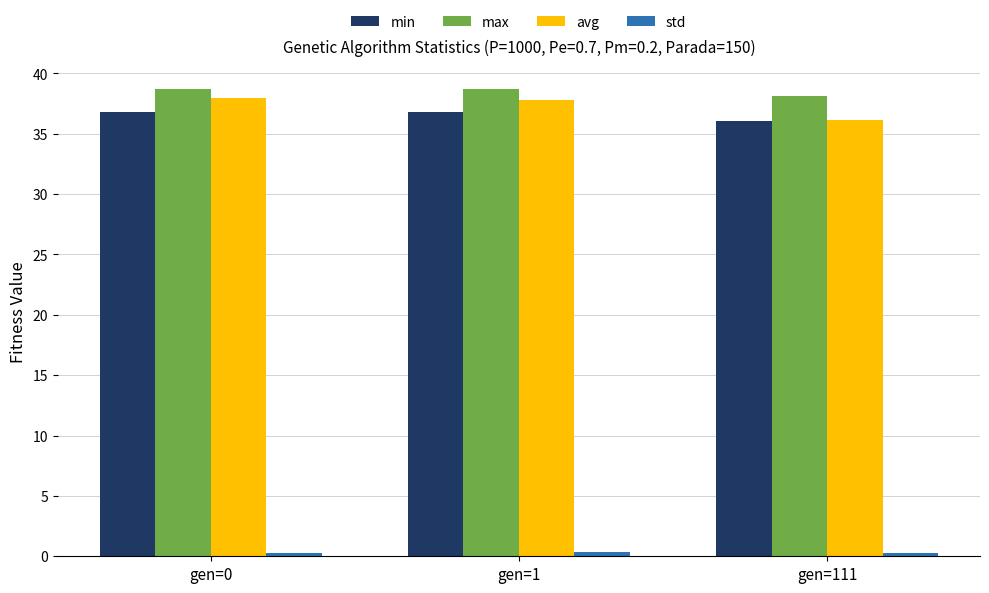

What is the average value of the max series?

38.5